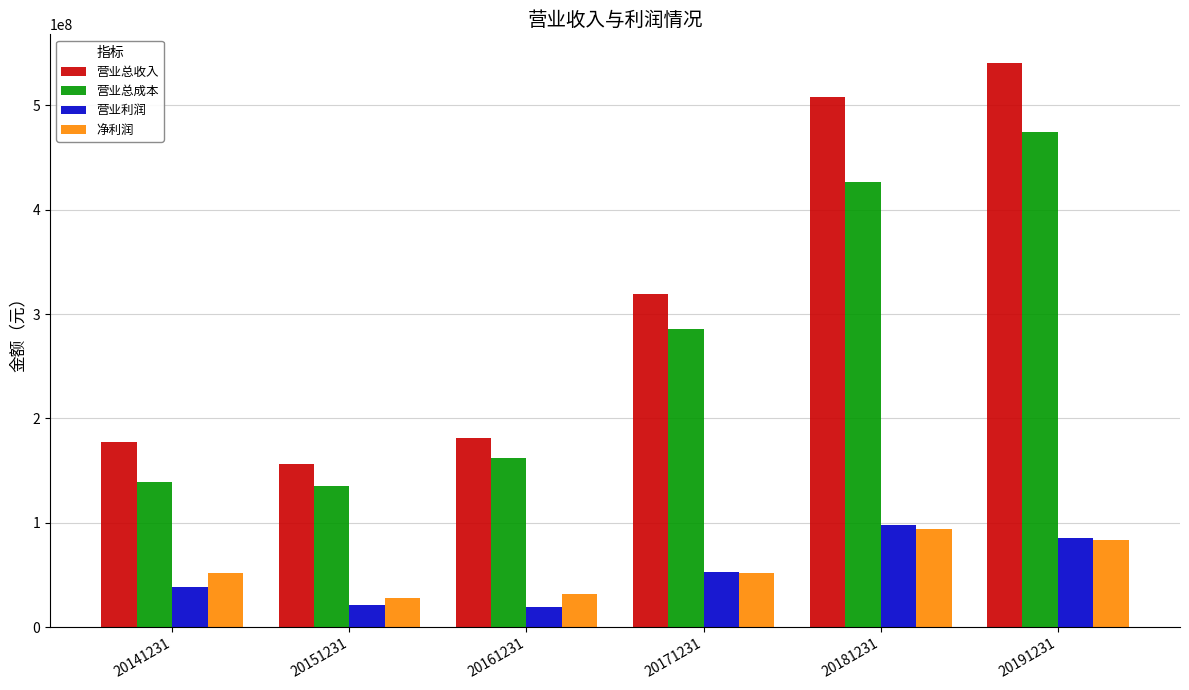

What is the sum of all 营业利润 values?

316664752.4